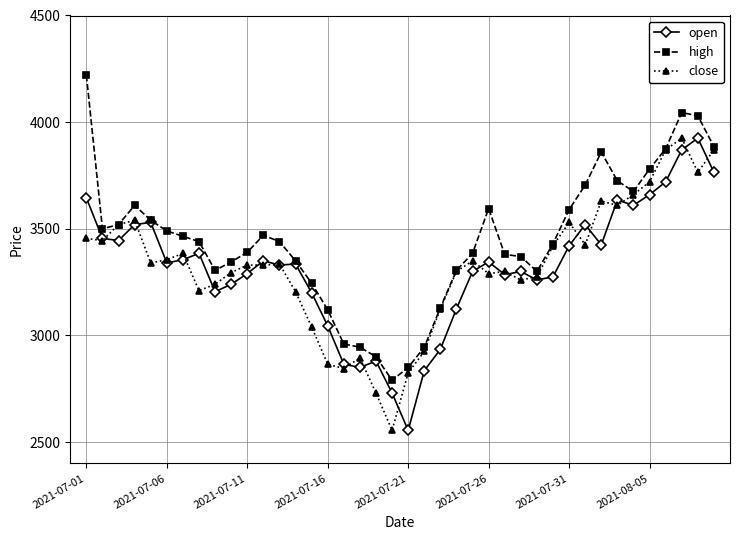

How many data points in high are less than 3440?

19